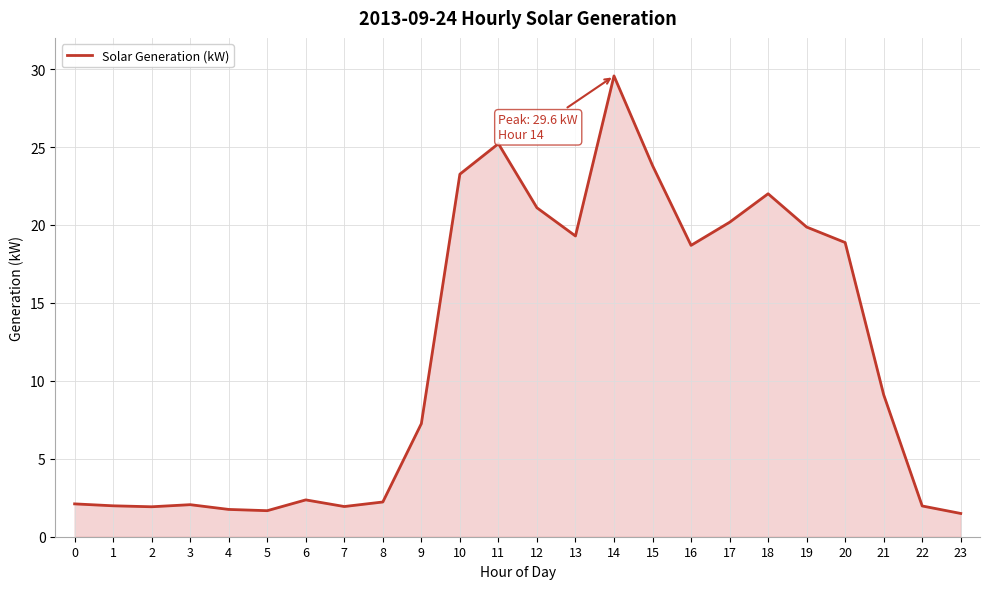

What is the approximate value at 12?

21.1